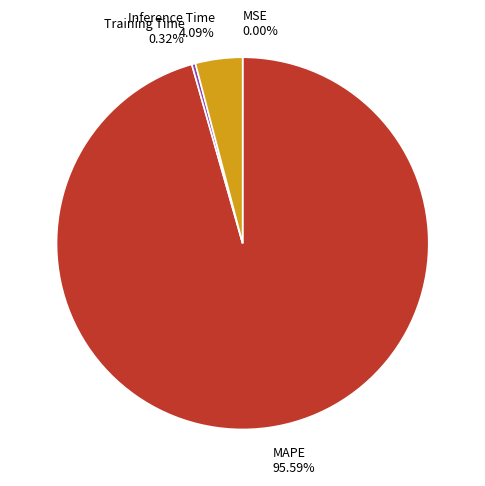

Which has a higher value, MAPE or Inference Time?

MAPE